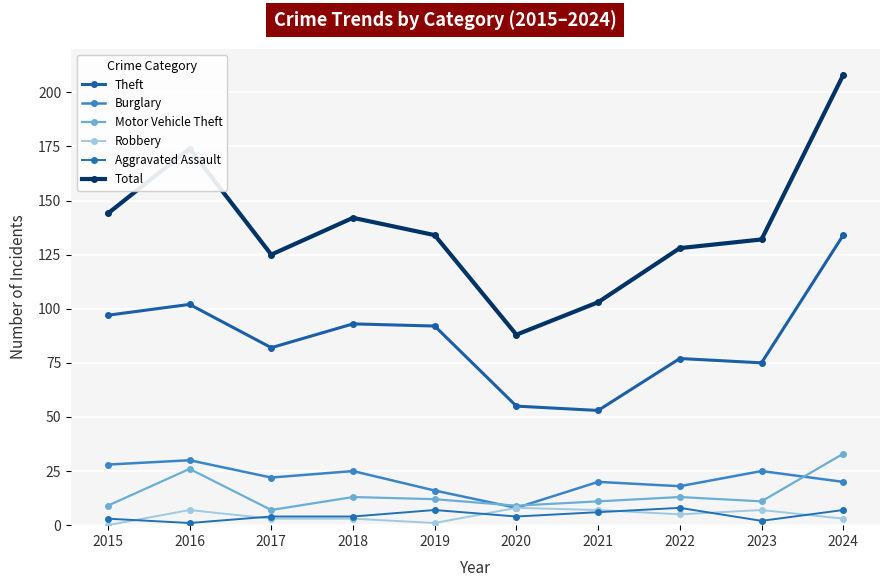

Which series has the largest total across all categories?

Total